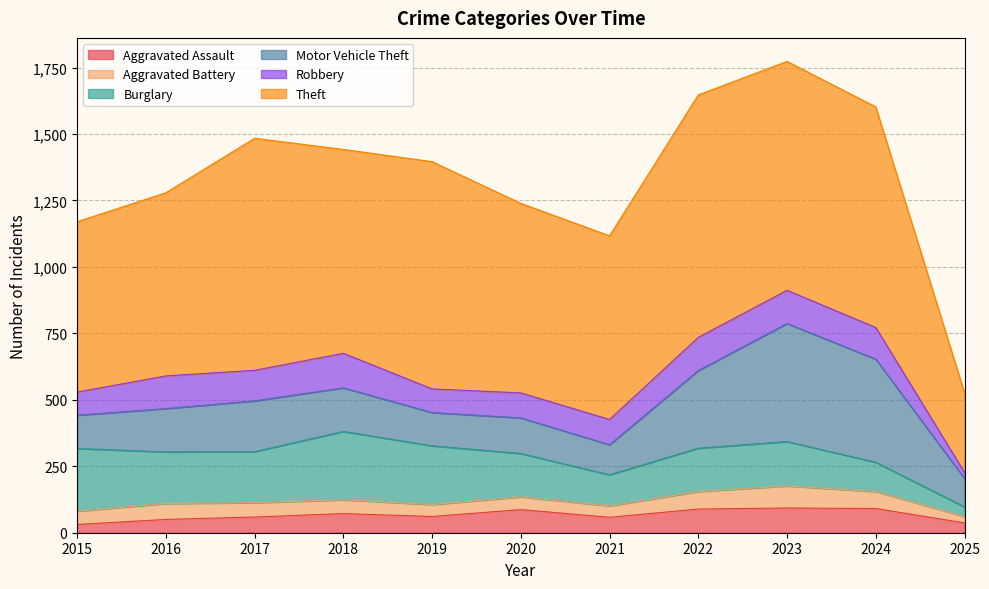

Reading left to right, extract all data points from this chart.

Aggravated Assault: 31	50	59	72	61	87	58	89	93	91	37
Aggravated Battery: 50	60	54	52	45	48	43	66	83	64	24
Burglary: 236	194	192	257	221	163	117	163	167	110	36
Motor Vehicle Theft: 125	163	191	164	125	134	113	292	444	388	107
Robbery: 87	123	115	130	89	94	95	125	125	119	23
Theft: 641	689	873	767	855	713	691	912	861	830	299